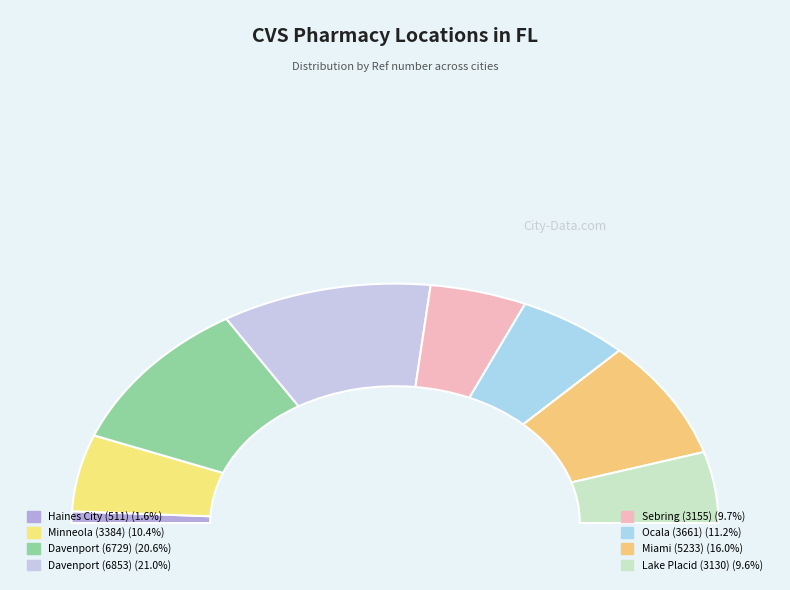

Which slice is the smallest?

Haines City (511)